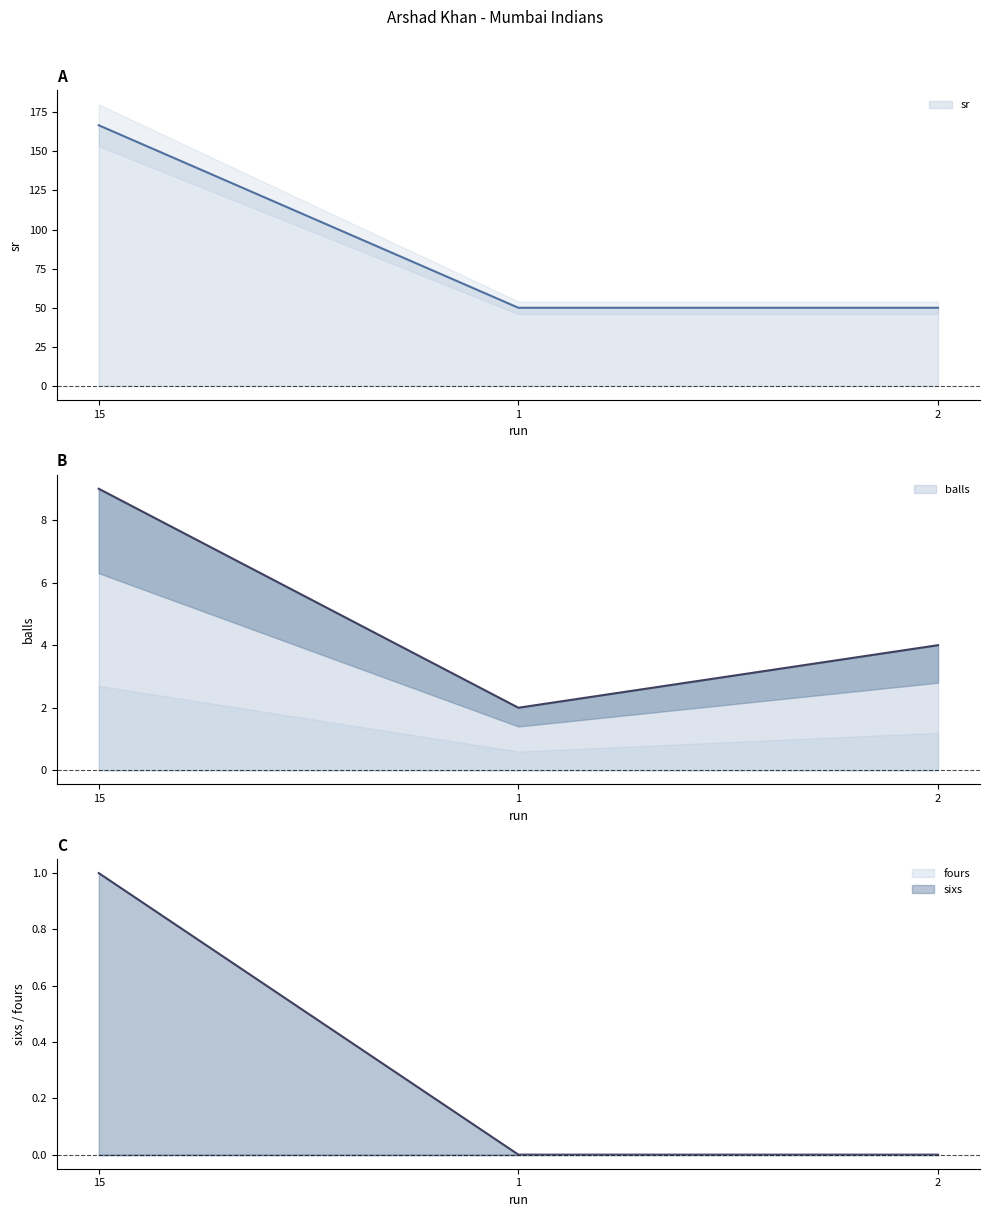

At which label does balls reach its peak?

15